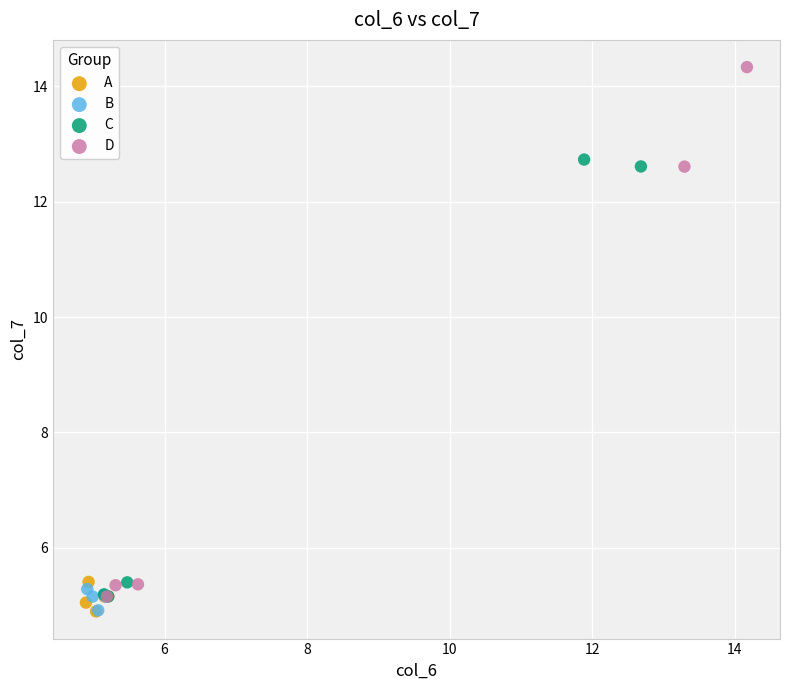

Which series has the largest Y range (max minus min)?

D